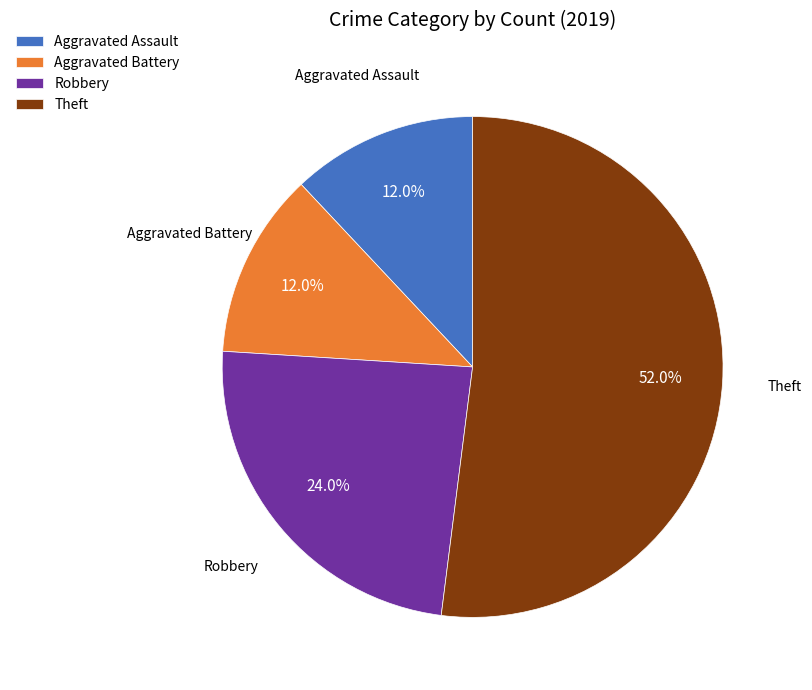

Count the number of slices in the pie.

4